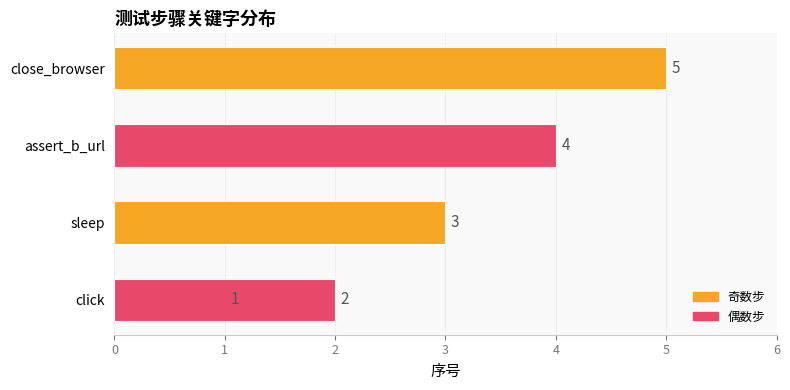

True or false: the data shows 4 at assert_b_url.

True